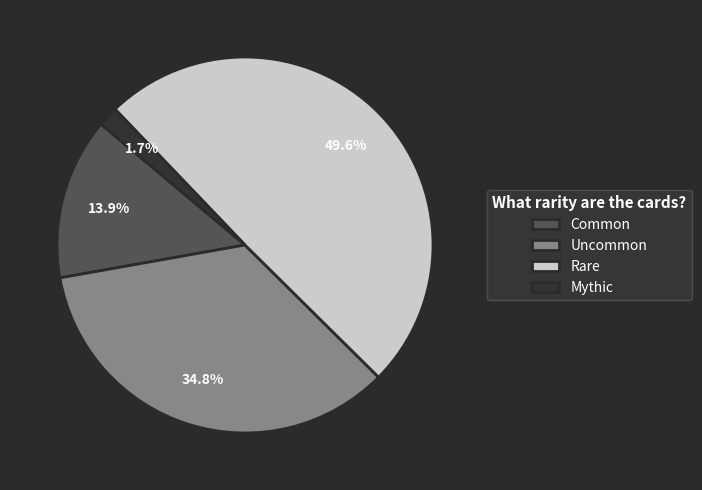

What is the smallest slice in the pie chart?

Mythic